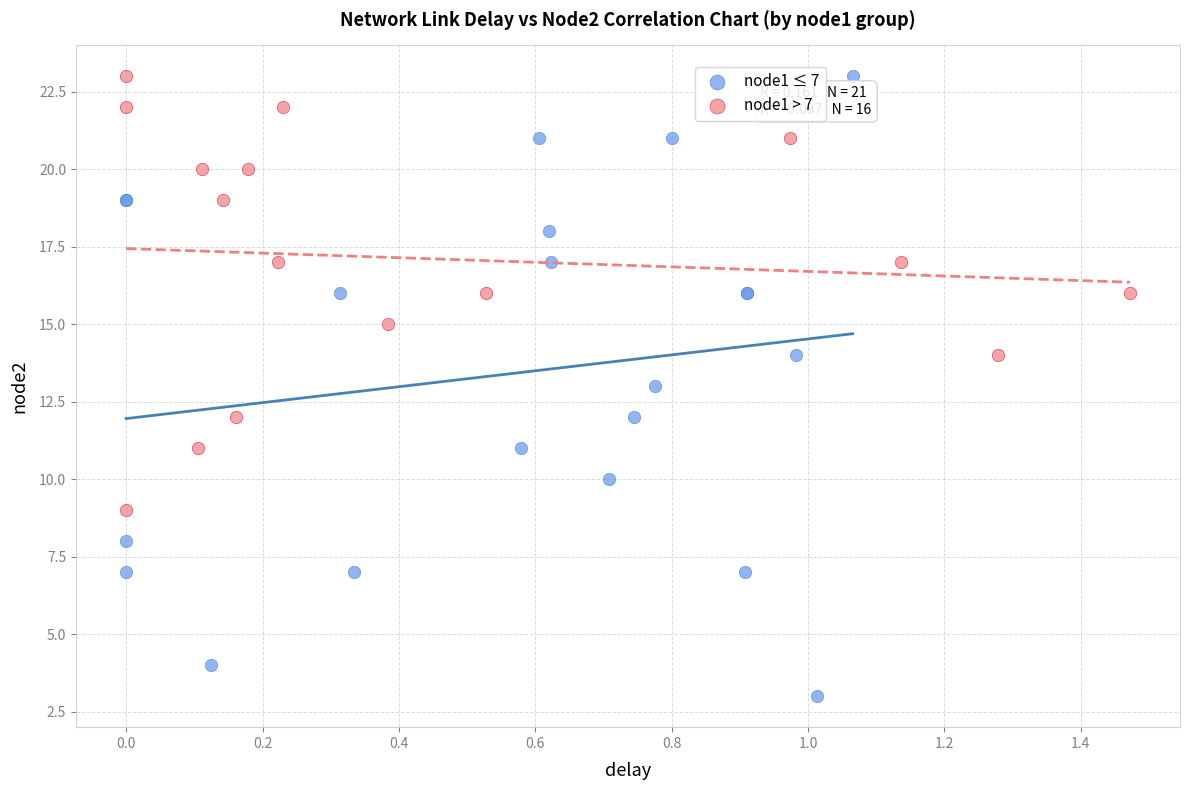

What are all the series names shown in the legend?

node1 ≤ 7, node1 > 7